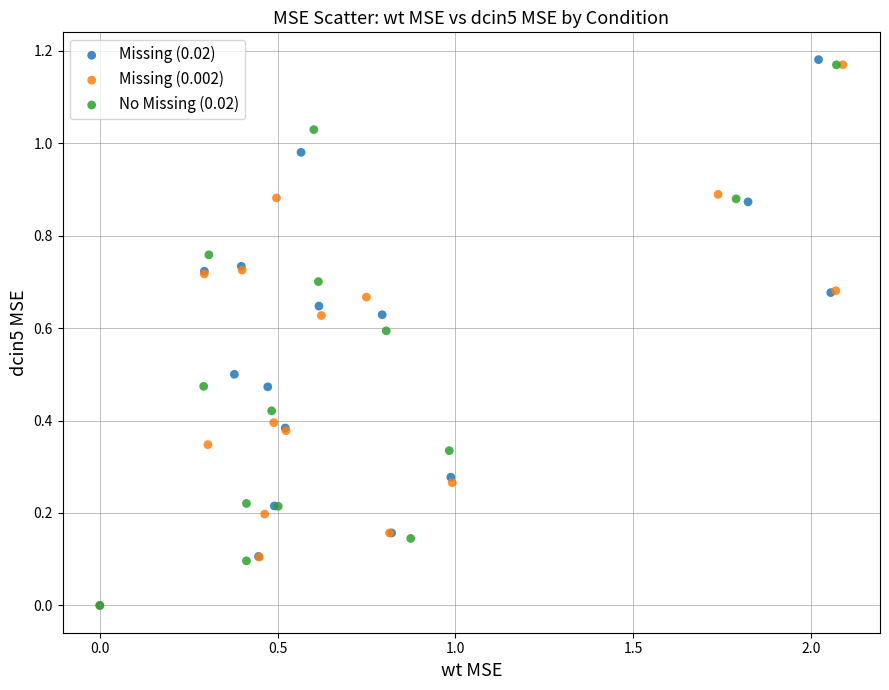

Which series contains the lowest Y value?

No Missing (0.02)